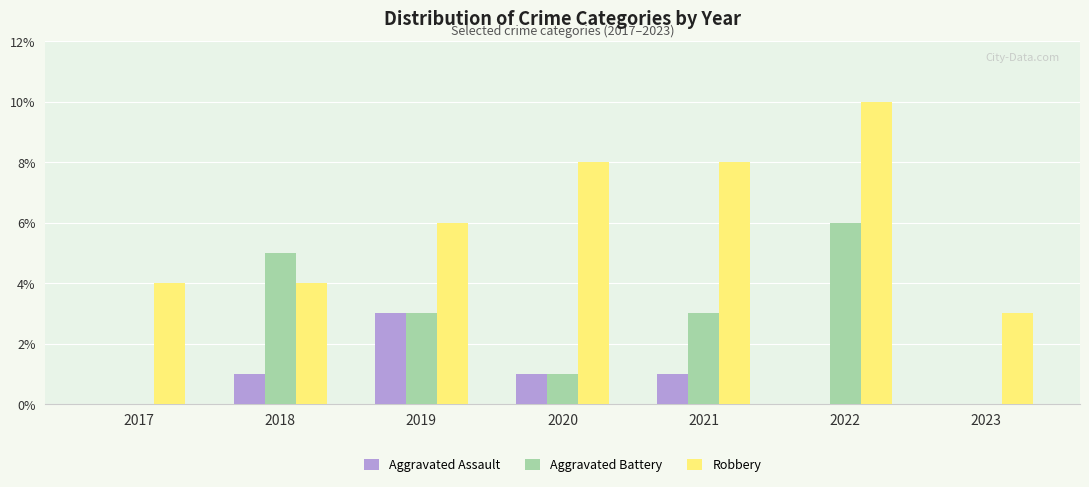

Which series has the largest range (max minus min)?

Robbery